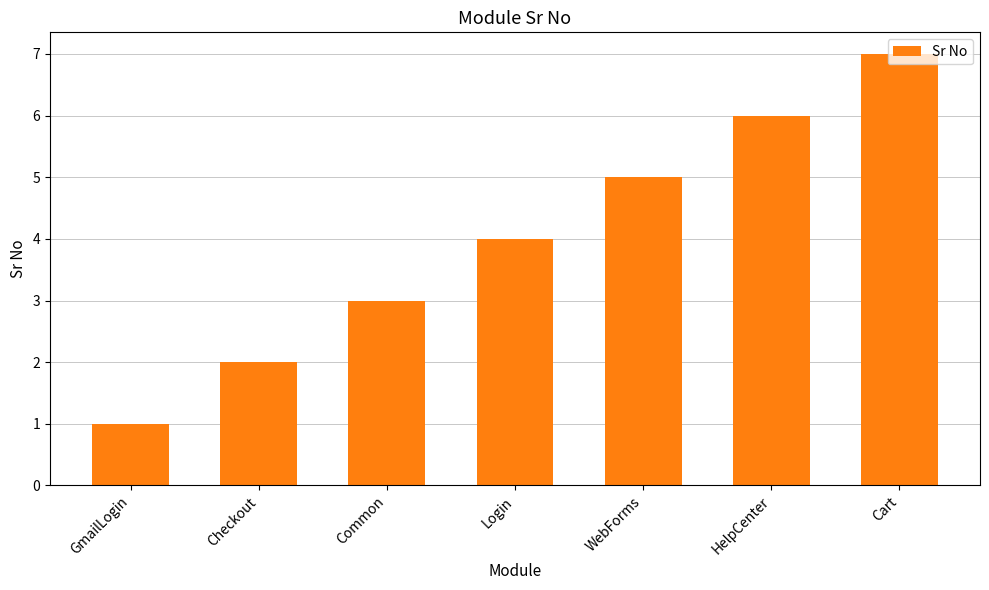

Rank the categories by value from highest to lowest.

Cart, HelpCenter, WebForms, Login, Common, Checkout, GmailLogin